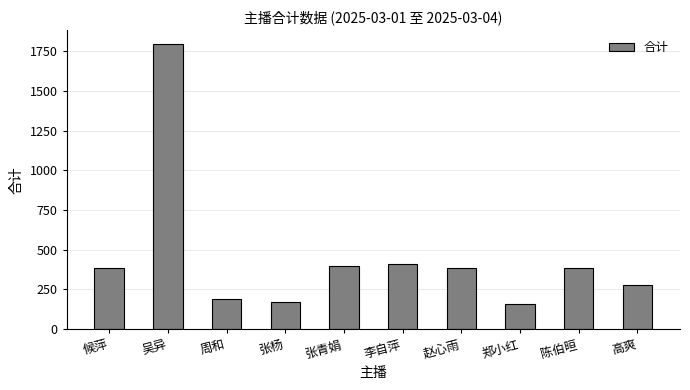

Which category has the highest value across all series?

吴异